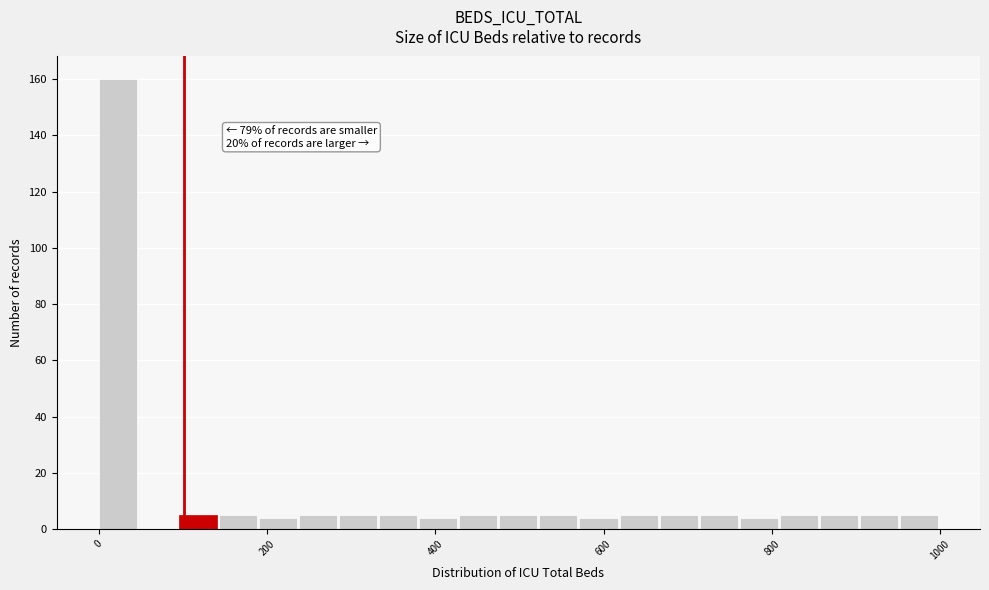

Around what value on the x-axis is the tallest bar? Give the approximate position of its centre, as read against the axis.

20